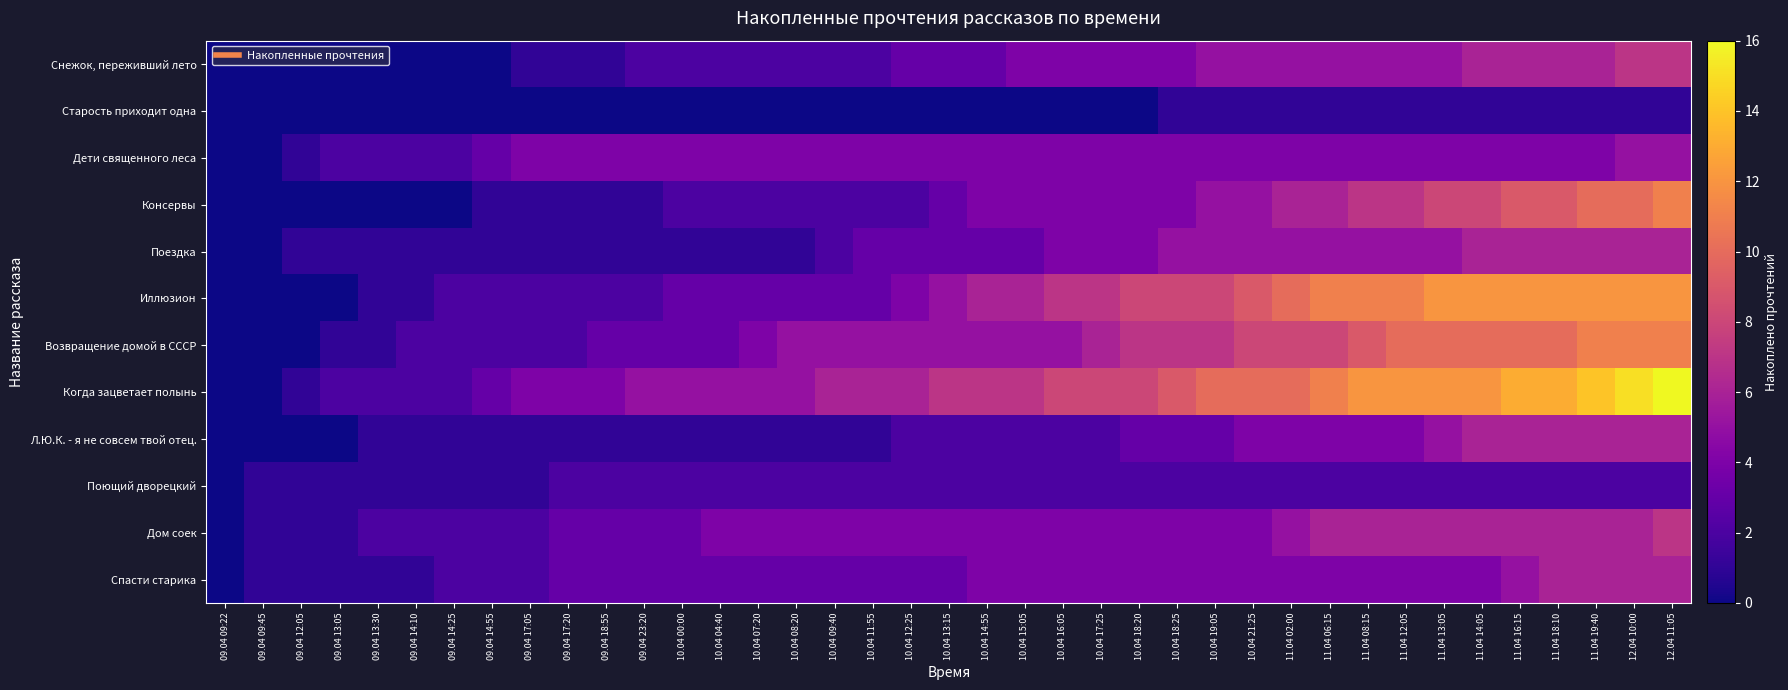

Which has a higher value, 11.04 06:15 or 09.04 09:45?

11.04 06:15